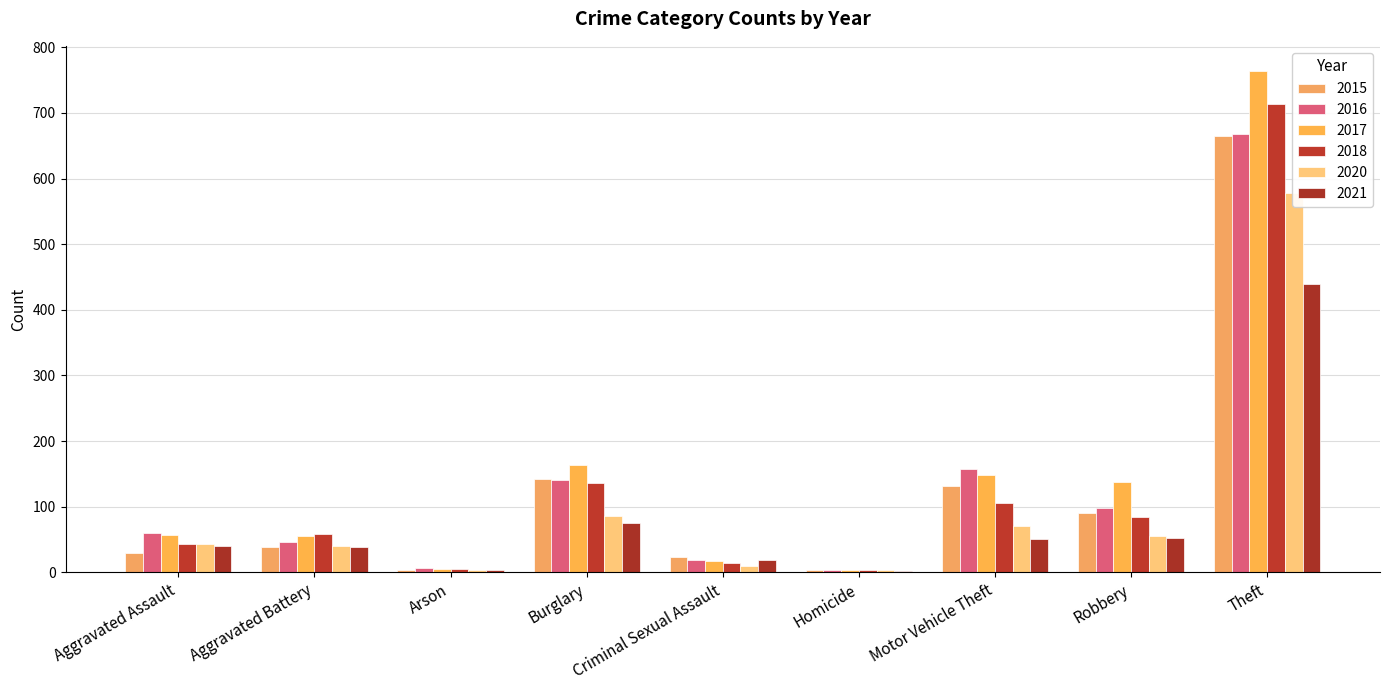

How many data points in 2017 are above 57?

4